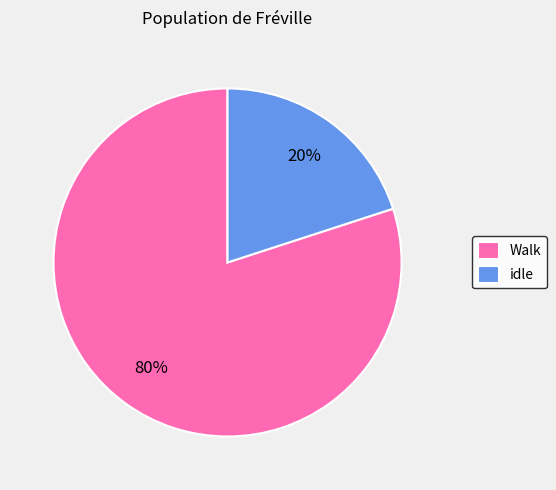

To the nearest percent, what is the difference between the idle and Walk slice percentages?

60%